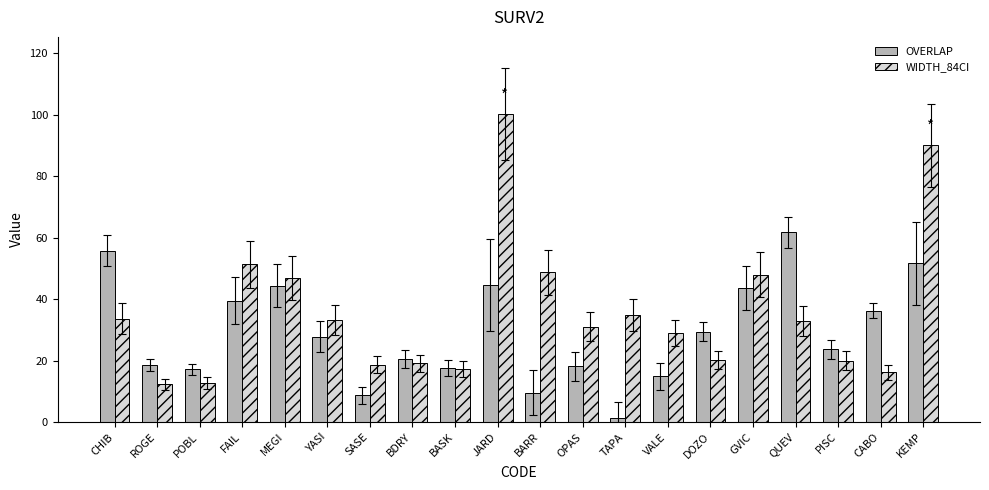

How many data points in WIDTH_84CI are less than 32?

10